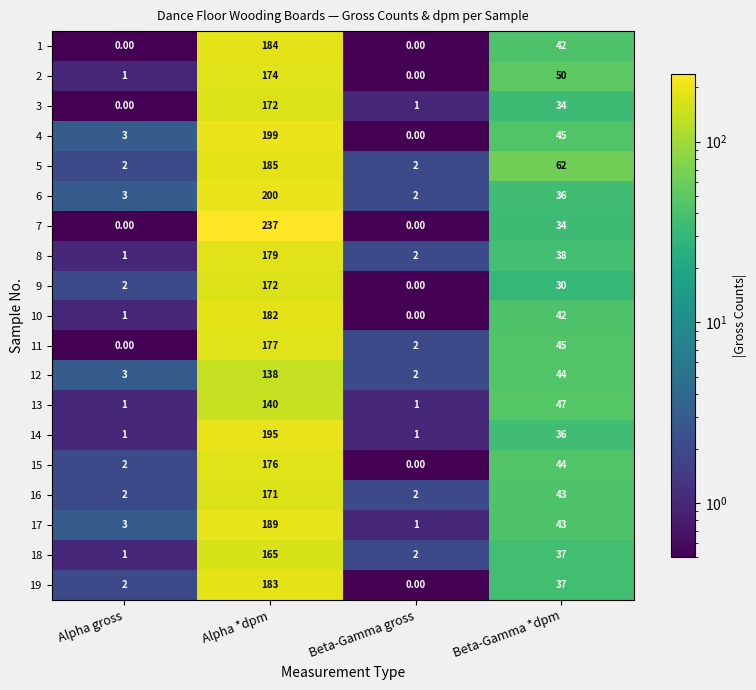

List the labels in order of 6 value, largest first.

Alpha *dpm, Beta-Gamma *dpm, Alpha gross, Beta-Gamma gross